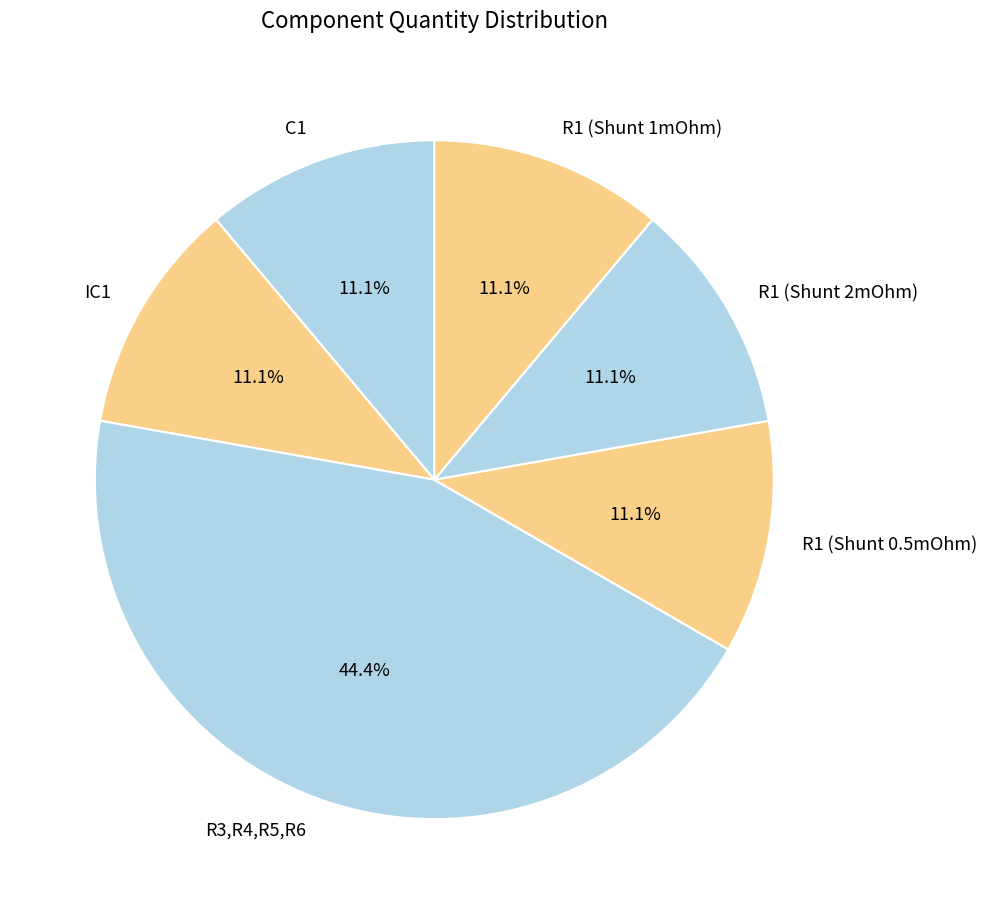

To the nearest percent, what percentage of the pie is IC1?

11%